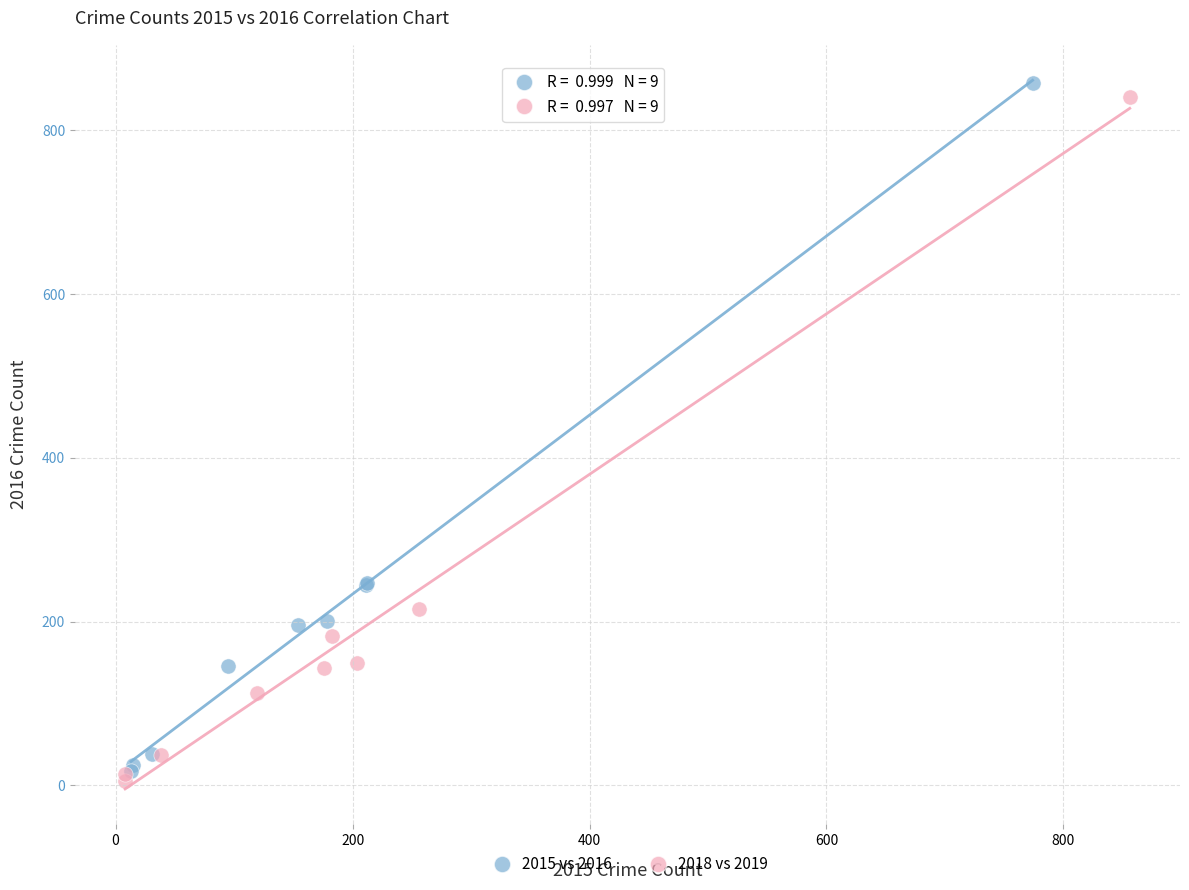

Which series reaches the maximum Y coordinate?

2015 vs 2016